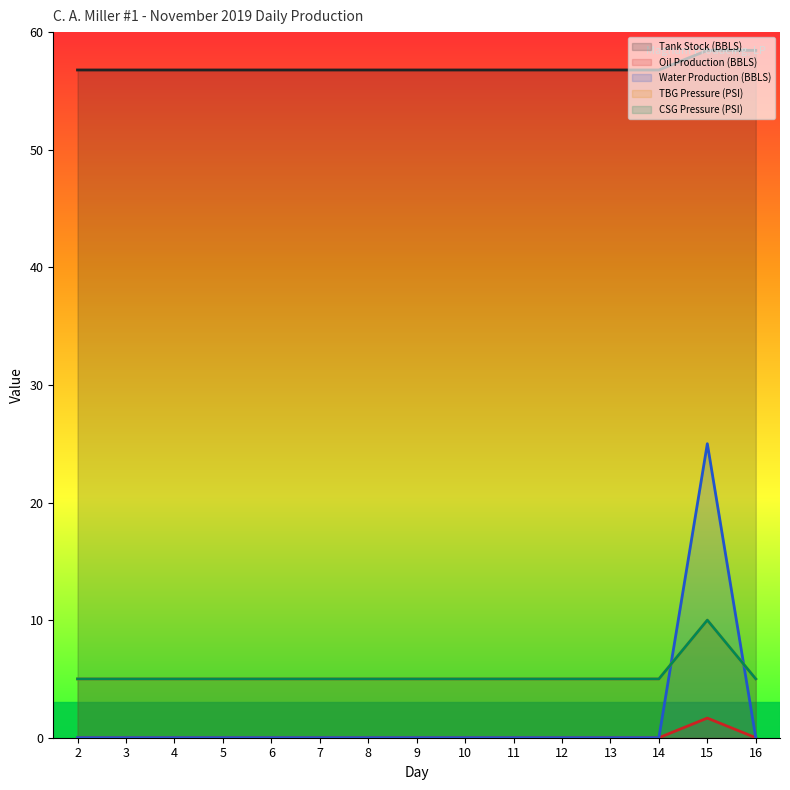

What is the sum of all TBG Pressure (PSI) values?

80.0